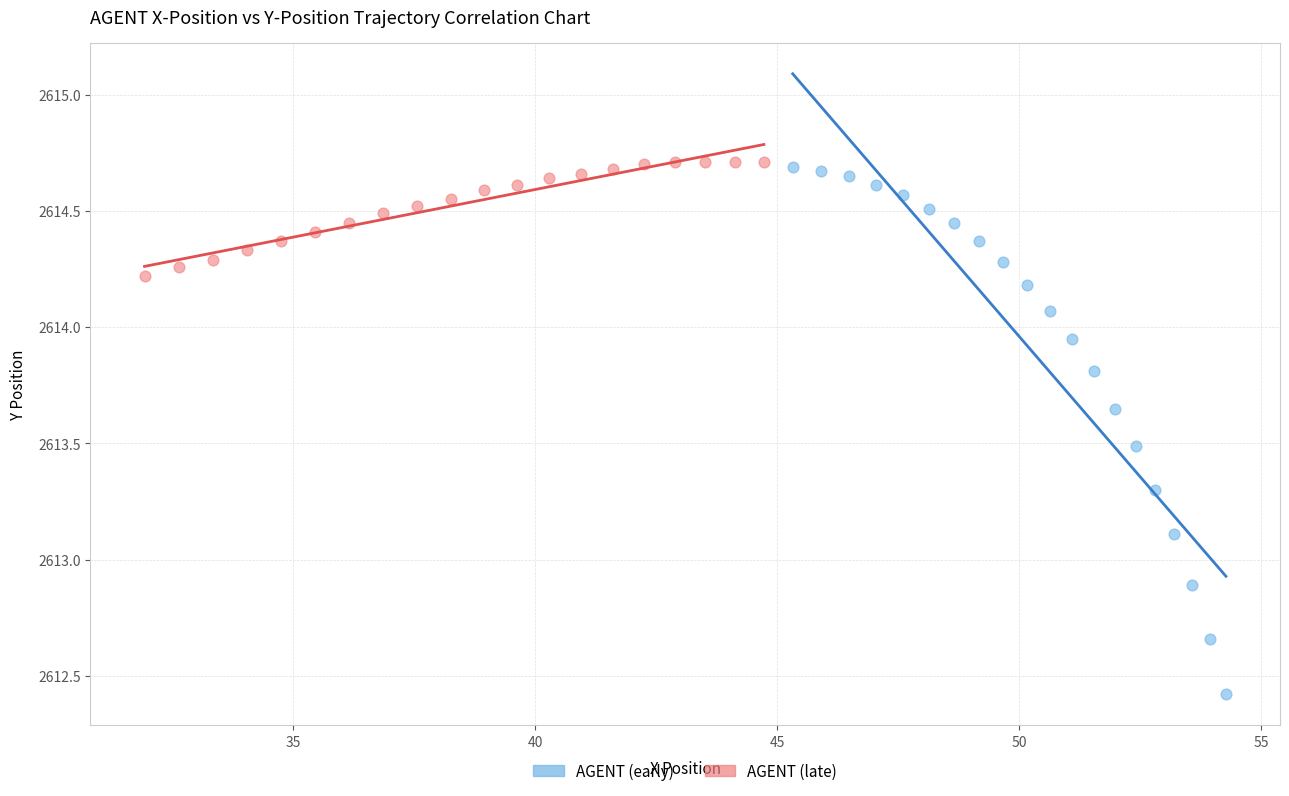

Which series has the largest Y range (max minus min)?

AGENT (early)